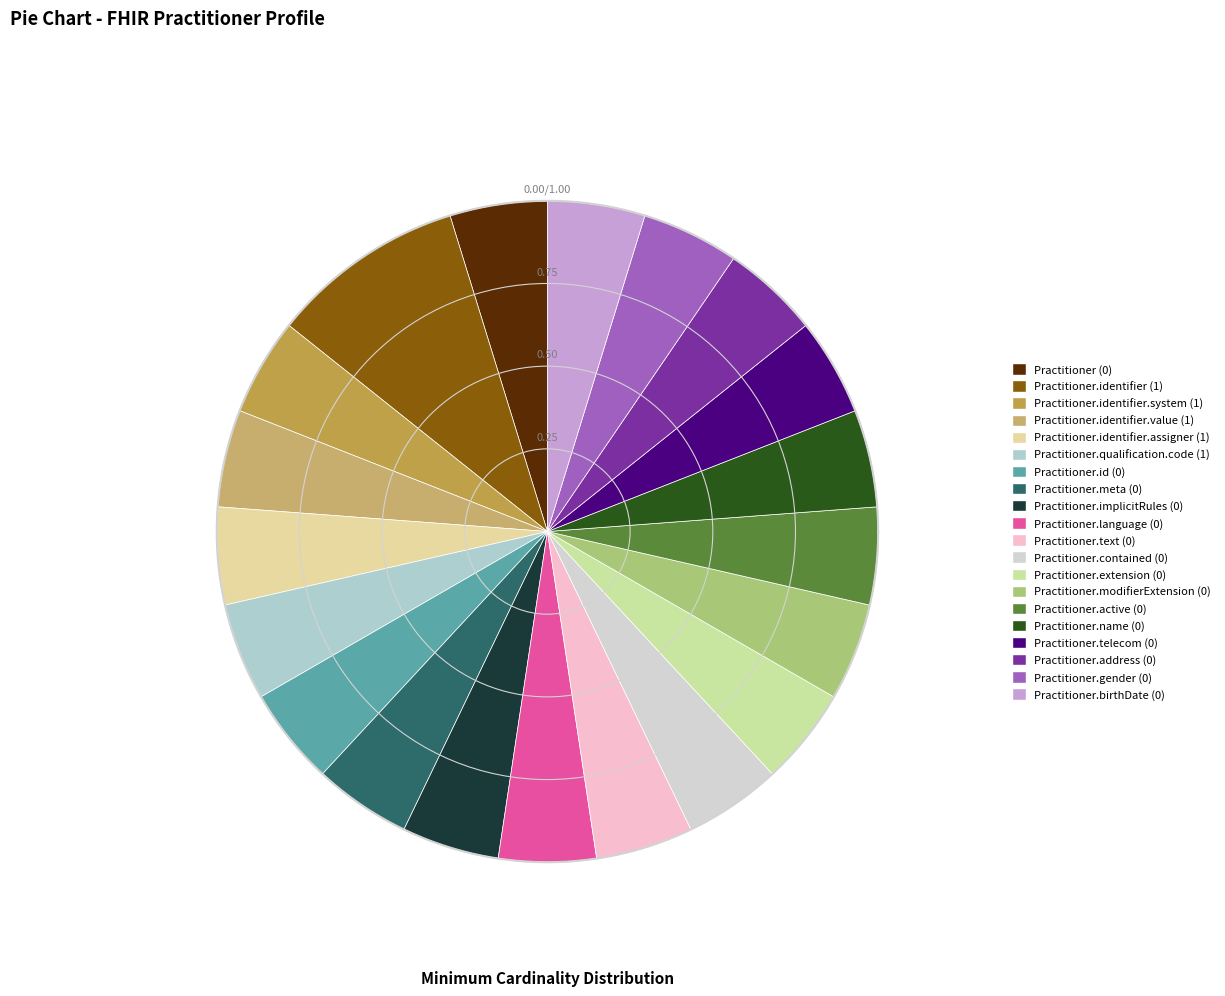

Which slice is the largest?

Practitioner.identifier (1)